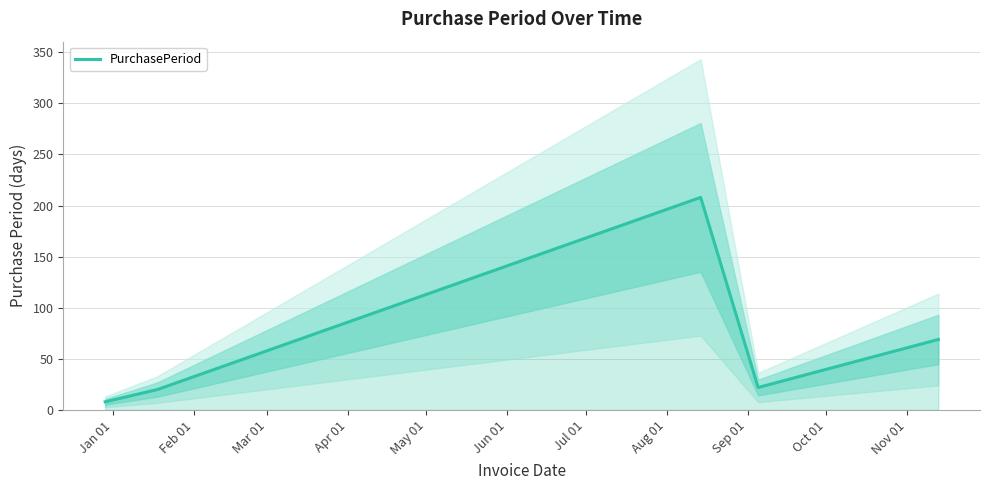

How many distinct data groups are displayed?

1